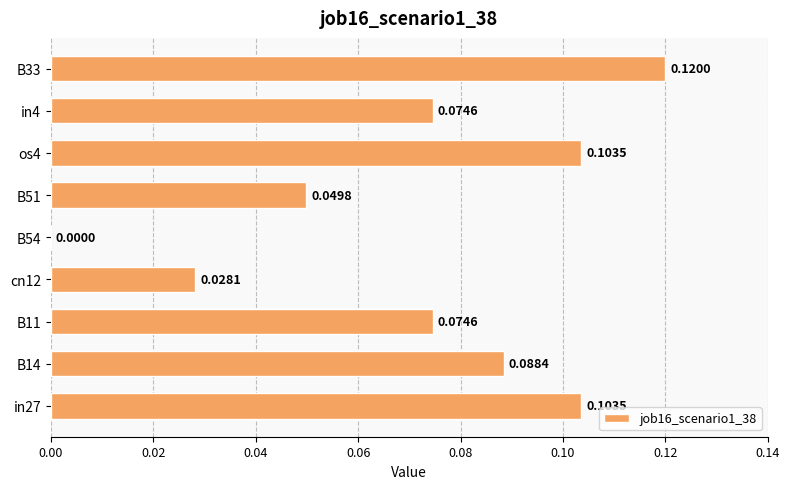

What is the sum of all values?

0.6